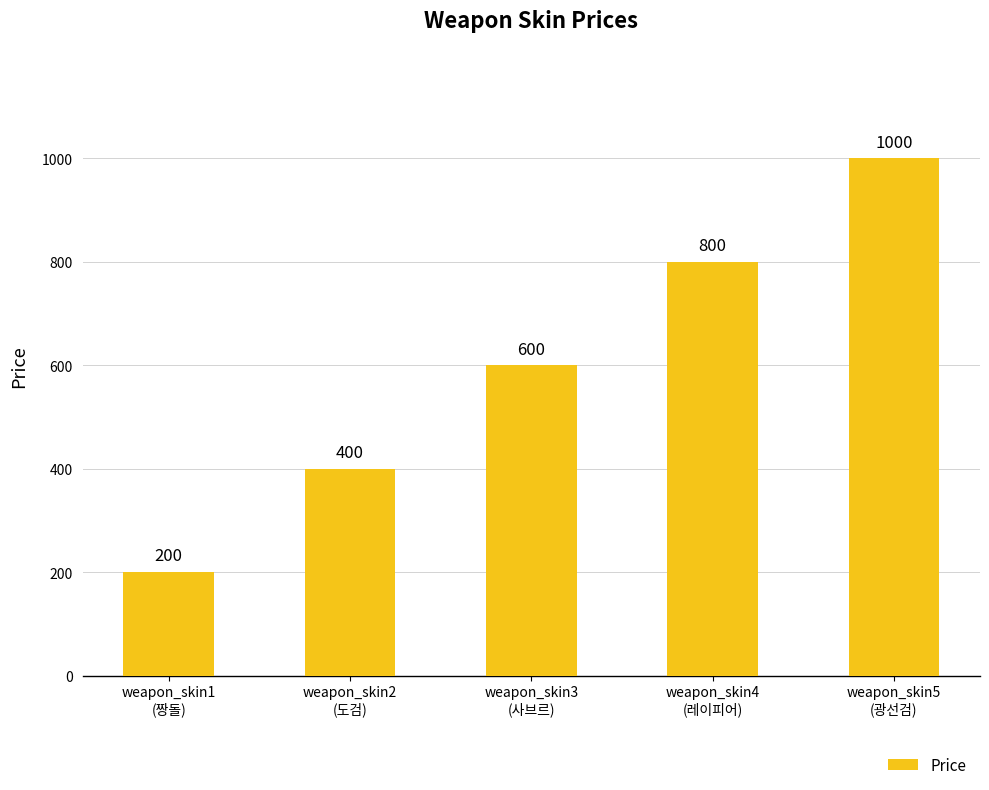

Count the values in the range 400 to 800.

3